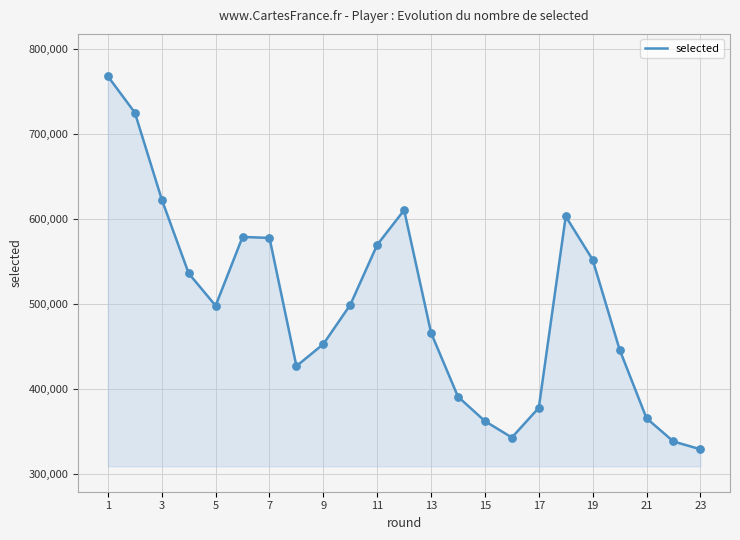

What is the difference between the maximum and minimum values?

438950